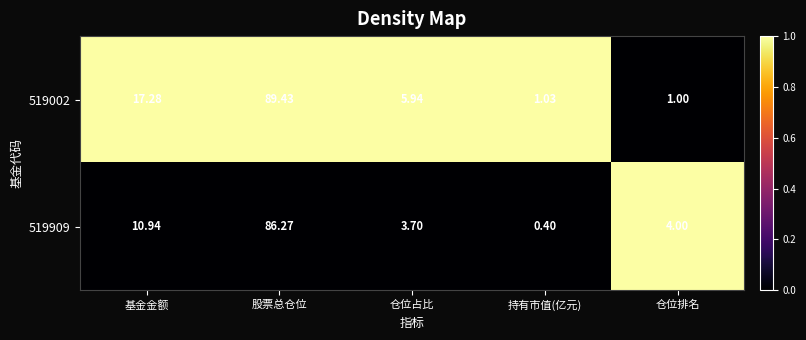

At which category does the chart reach its peak across all series?

股票总仓位